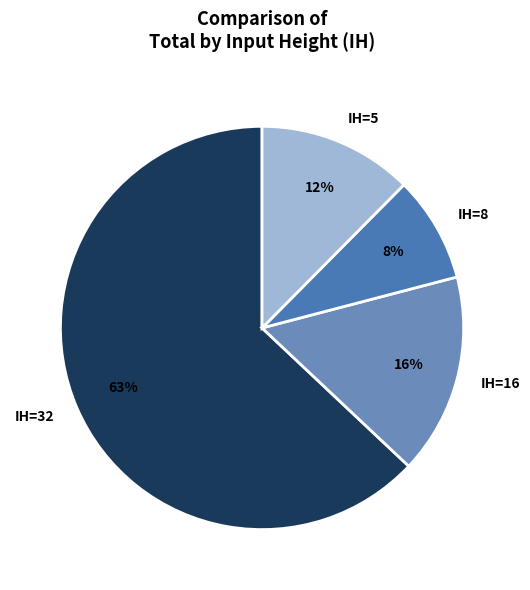

To the nearest percent, what percentage of the pie is IH=8?

8%